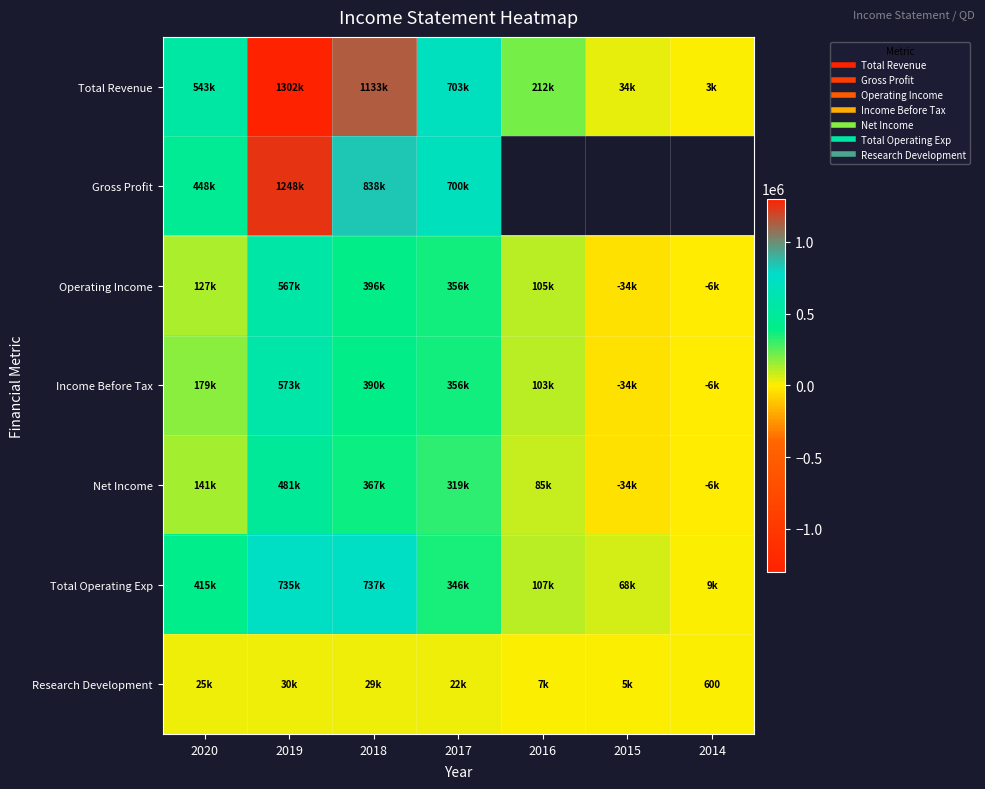

How many values in Operating Income are below zero?

2